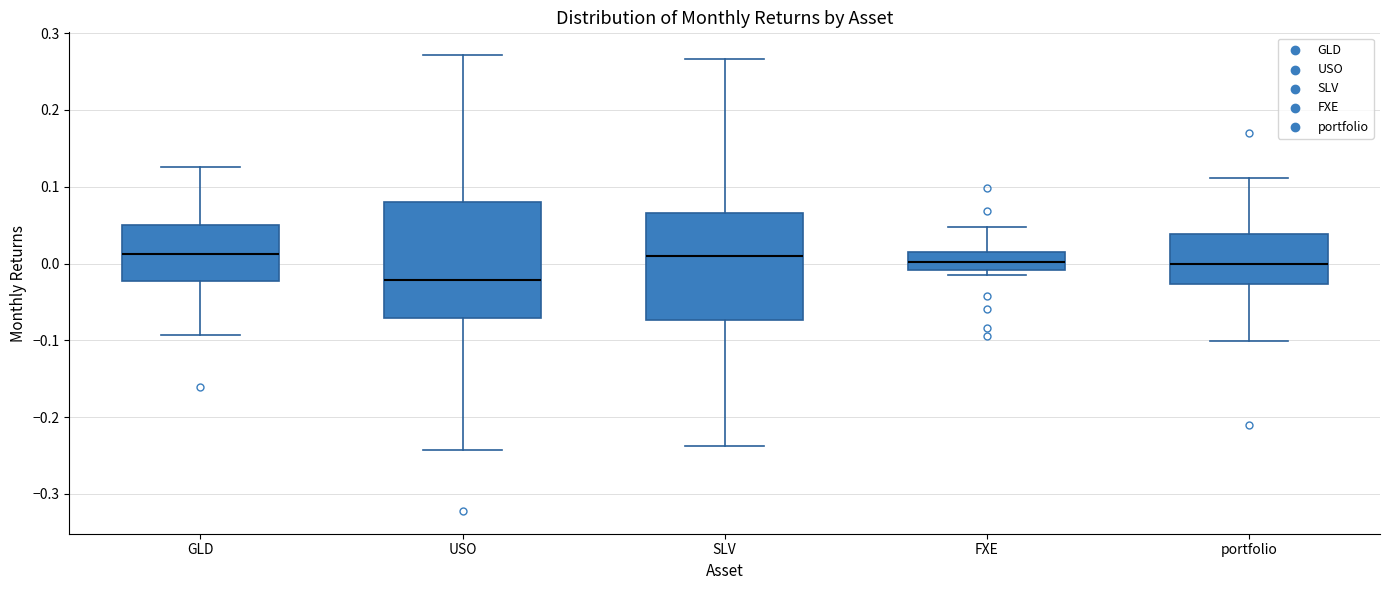

Reading left to right, transcribe this box plot: for each box, give where its median line is, the range the box spans, and where its two whiskers end, as read against the y-axis. The values are not printed on the chart, so give them approximately, as read against the axis.

GLD: median 0.01, box -0.02 to 0.05, whiskers -0.09 to 0.13
USO: median -0.02, box -0.07 to 0.08, whiskers -0.24 to 0.27
SLV: median 0.01, box -0.07 to 0.07, whiskers -0.24 to 0.27
FXE: median 0.00, box -0.01 to 0.01, whiskers -0.01 (just below the box's lower edge) to 0.05
portfolio: median 0.00, box -0.03 to 0.04, whiskers -0.10 to 0.11